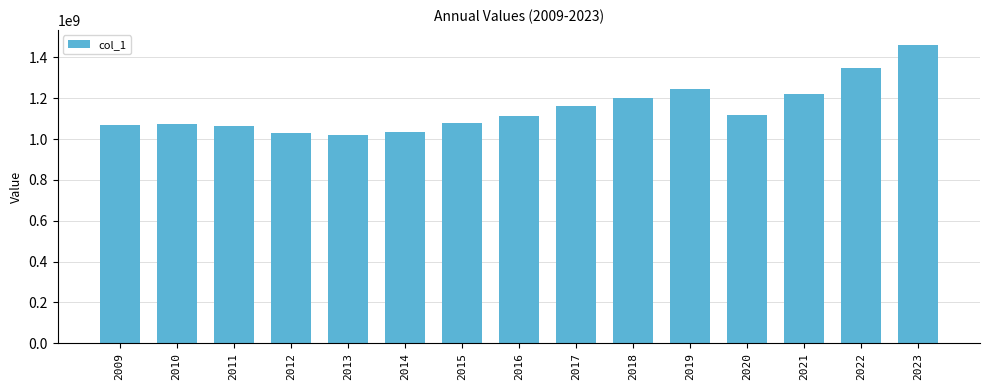

True or false: the data shows 467657965 at 2023.

False